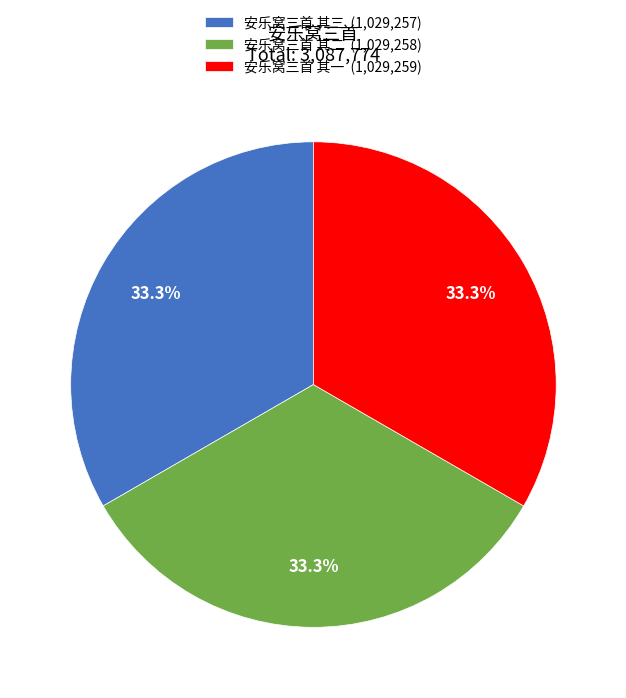

What is the ratio of the value at 安乐窝三首 其一 (1,029,259) to the value at 安乐窝三首 其三 (1,029,257)?

1.0